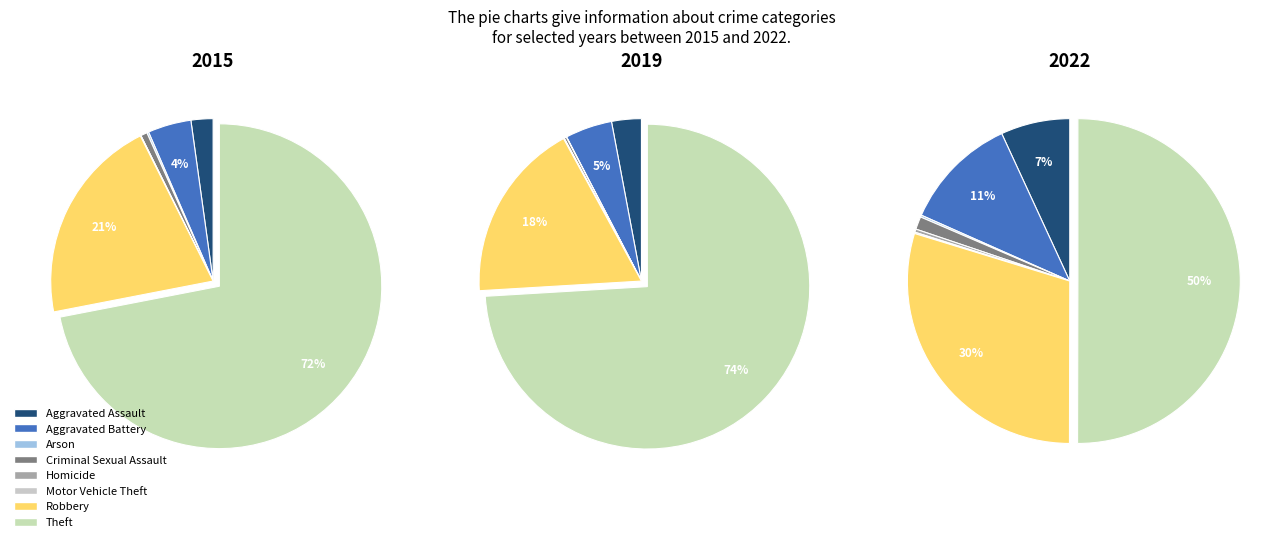

How many segments does this pie chart have?

8